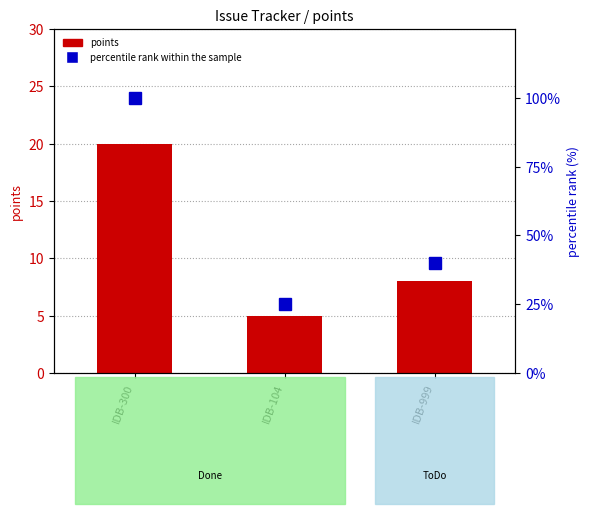

True or false: points has a value of 20 at IDB-300.

True